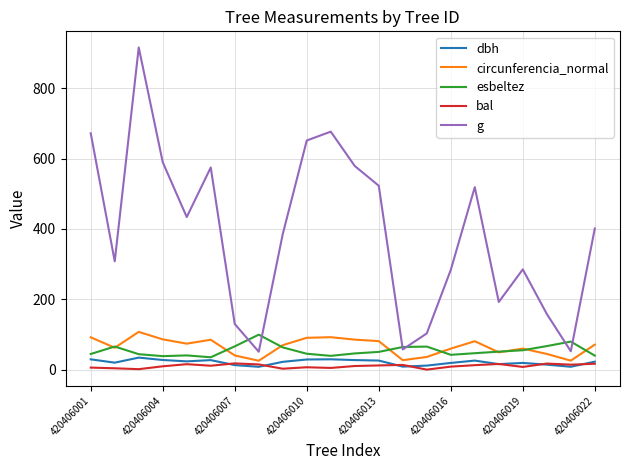

What is the average value of the circunferencia_normal series?

65.6